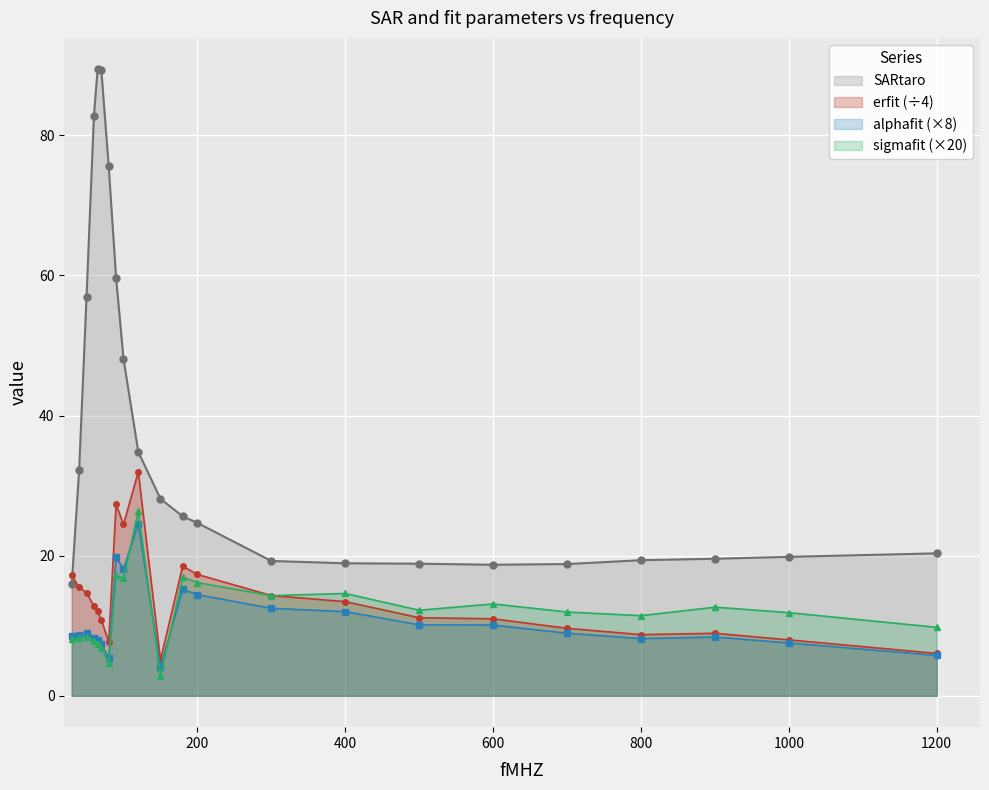

Reading left to right, transcribe all the data shown in this chart.

SARtaro: 16.0	32.2	56.9	82.8	89.4	89.4	75.6	59.7	48.1	34.8	28.1	25.6	24.7	19.2	18.9	18.9	18.7	18.8	19.4	19.6	19.8	20.3
alphafit: 8.5	8.7	9.0	8.3	8.0	7.4	5.4	19.8	18.1	24.6	4.1	15.2	14.4	12.5	12.0	10.1	10.1	8.9	8.2	8.4	7.5	5.8
erfit: 17.2	15.5	14.7	12.8	12.1	10.9	7.7	27.3	24.5	32.0	5.1	18.5	17.3	14.3	13.4	11.1	11.0	9.6	8.7	8.9	8.0	6.1
sigmafit: 8.1	8.3	8.4	7.8	7.5	6.8	4.7	17.2	16.8	26.3	2.8	16.9	16.2	14.3	14.6	12.2	13.1	12.0	11.4	12.7	11.9	9.8